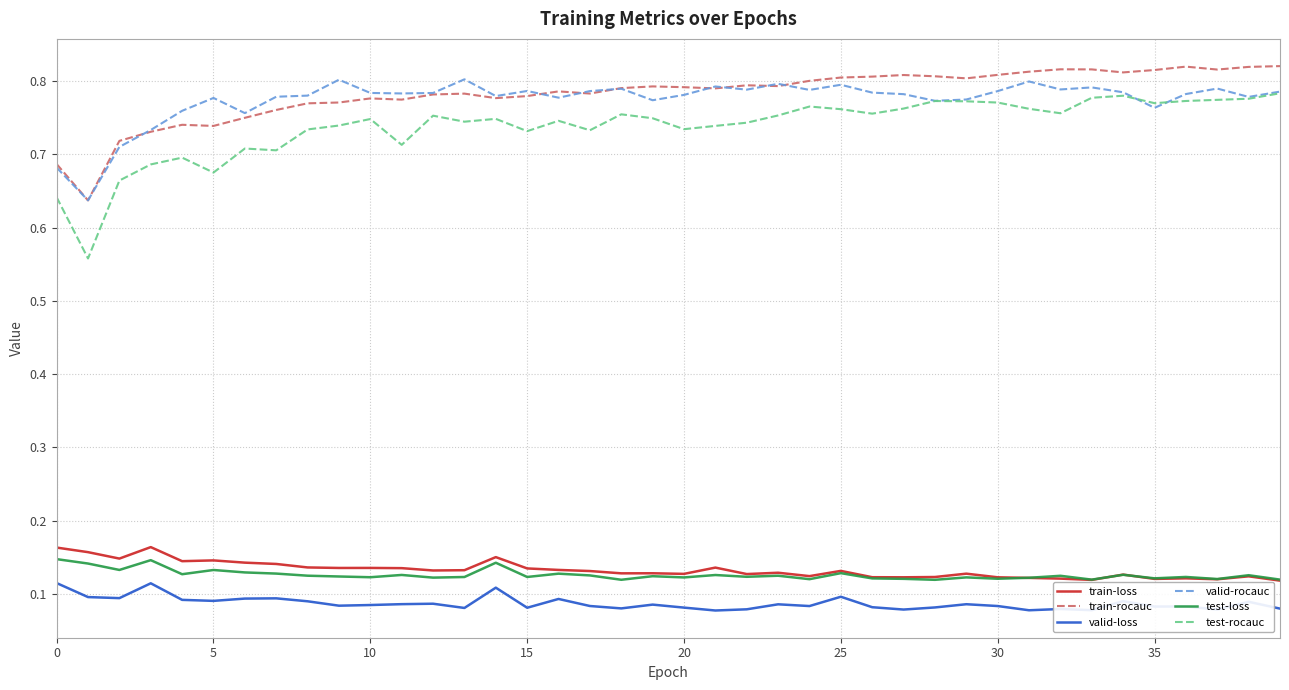

True or false: test-loss and test-rocauc intersect in this chart.

False